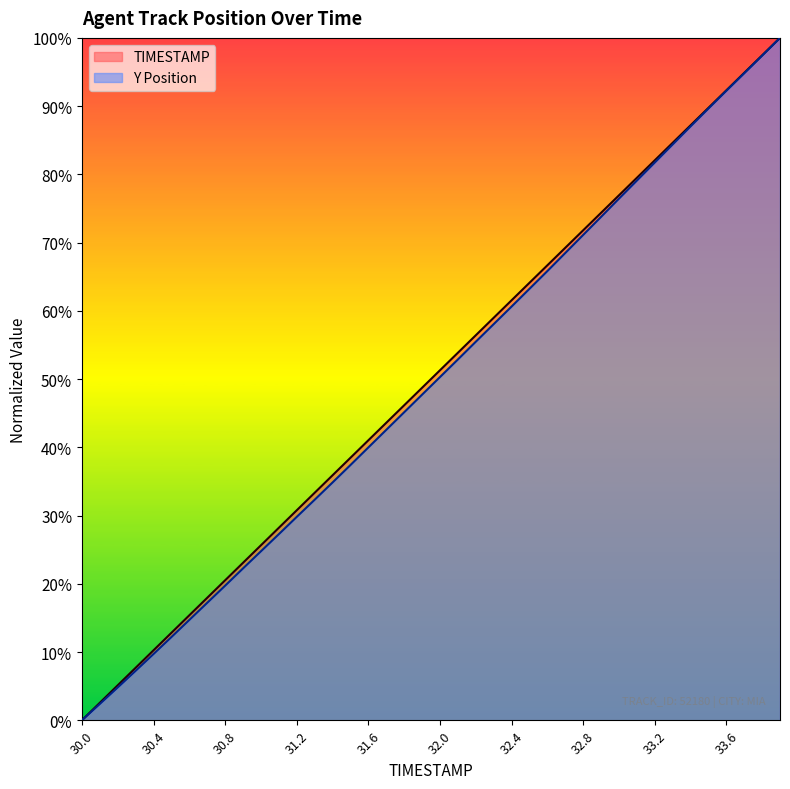

What position from the left is 31.7?

18